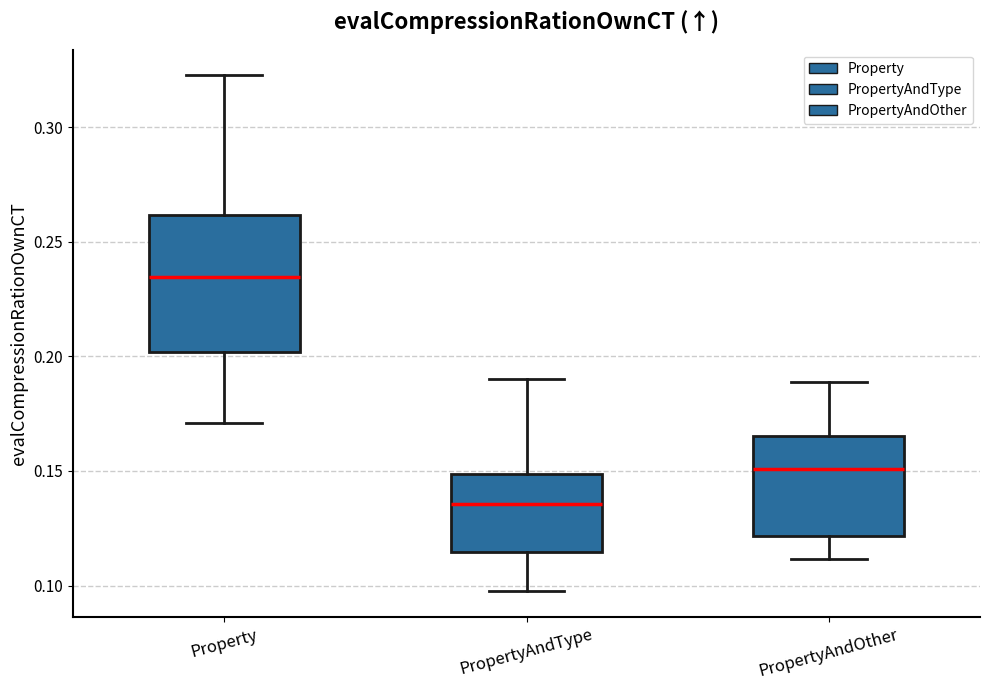

Where does the lower whisker of the box for PropertyAndType end on the y-axis? The values are not printed on the chart, so give them approximately, as read against the axis.

0.100